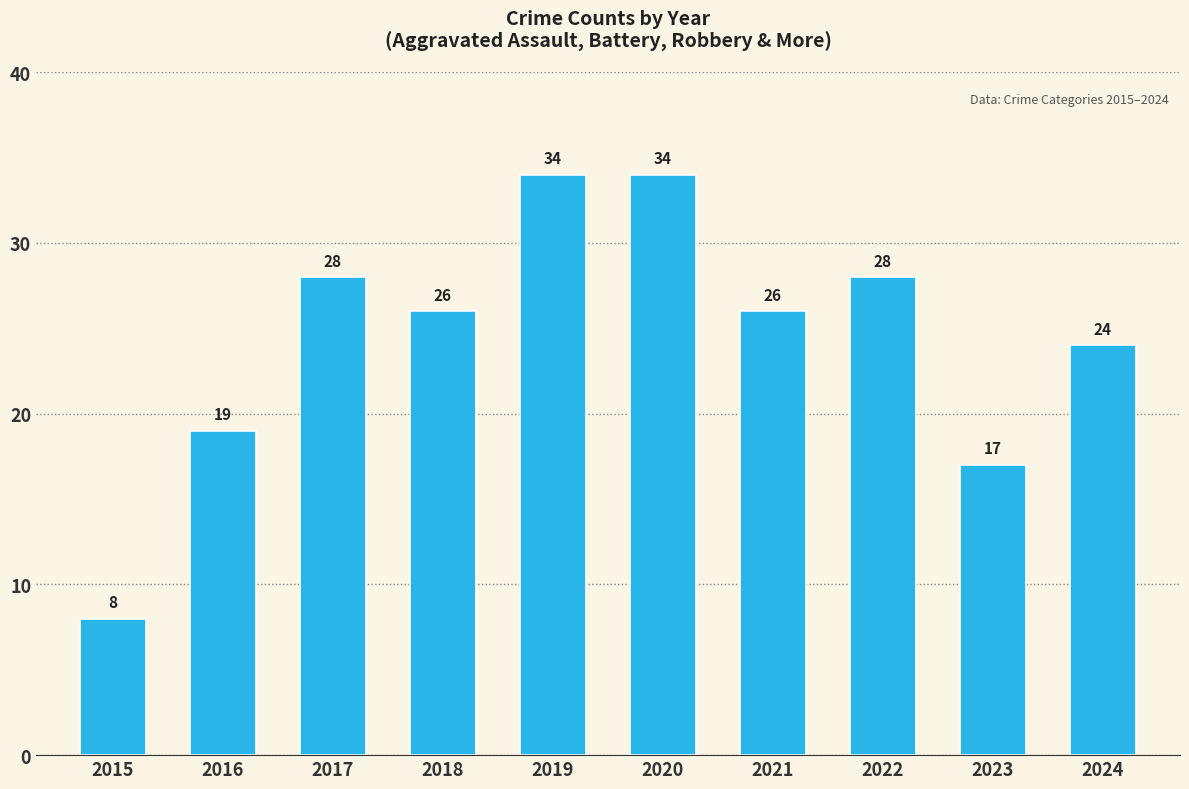

What is the smallest value displayed?

8